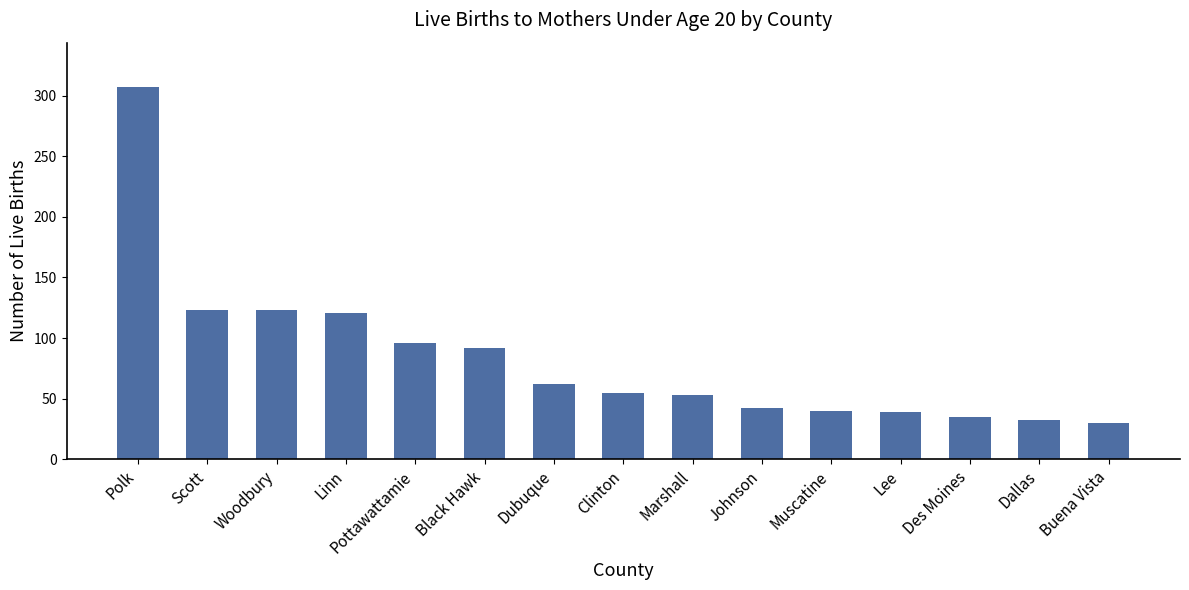

How many series are shown in this chart?

1